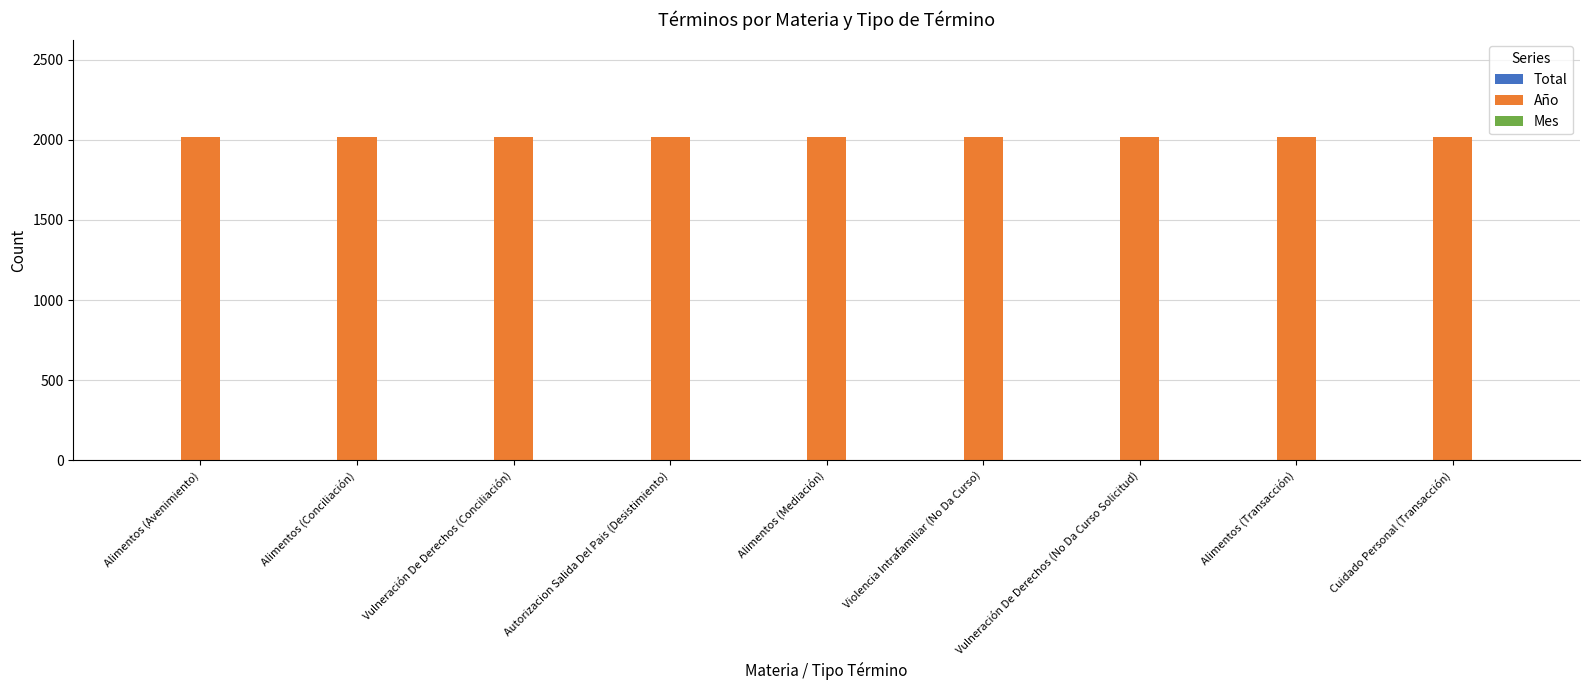

Which series has the largest total across all categories?

Año